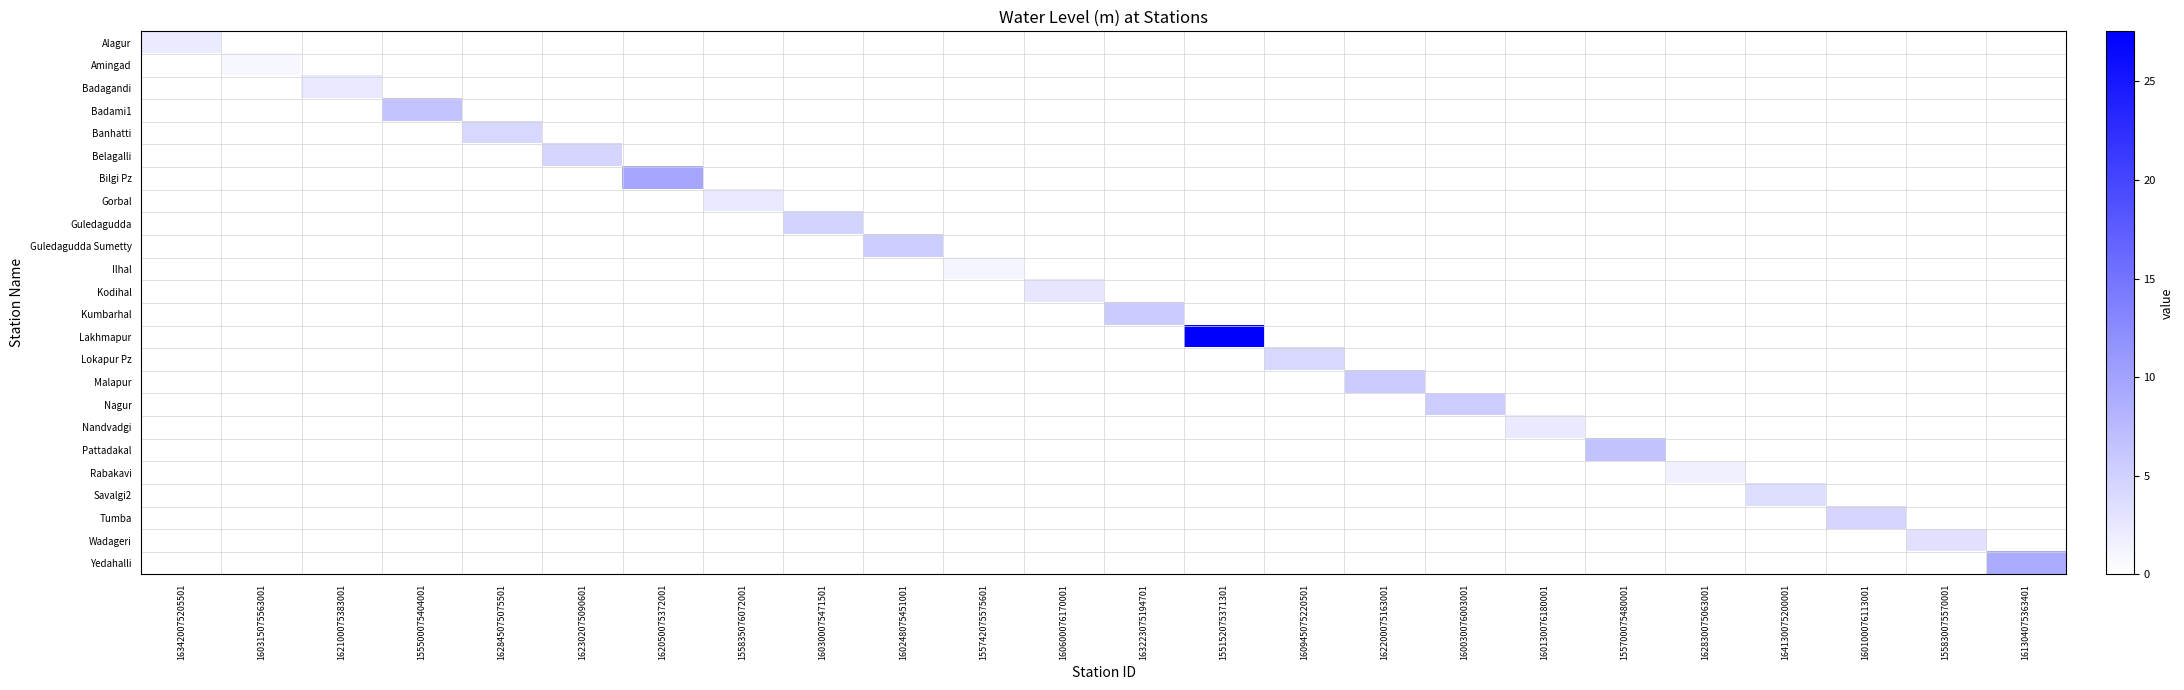

Which has a higher value, 161304075363401 or 155500075404001?

161304075363401